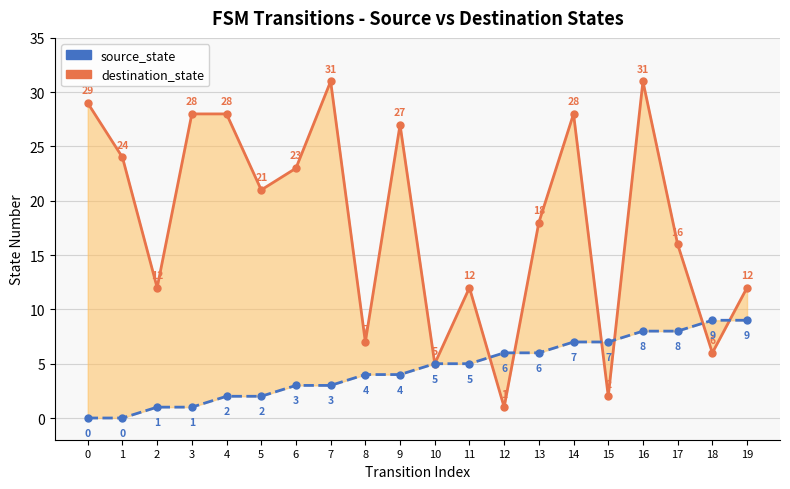

What is the greatest value displayed?

31